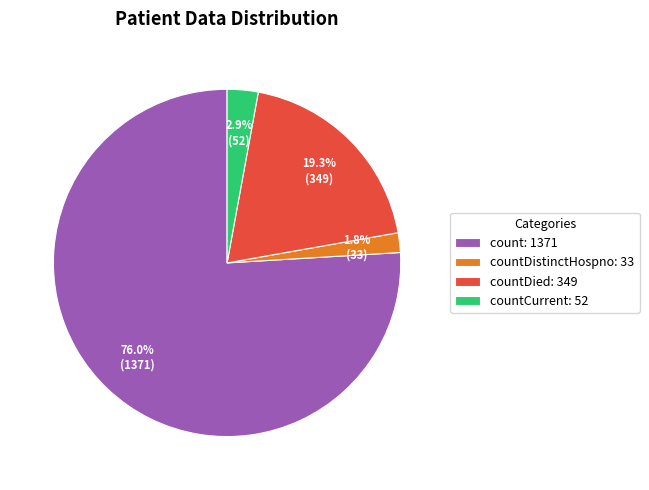

Count the number of slices in the pie.

4